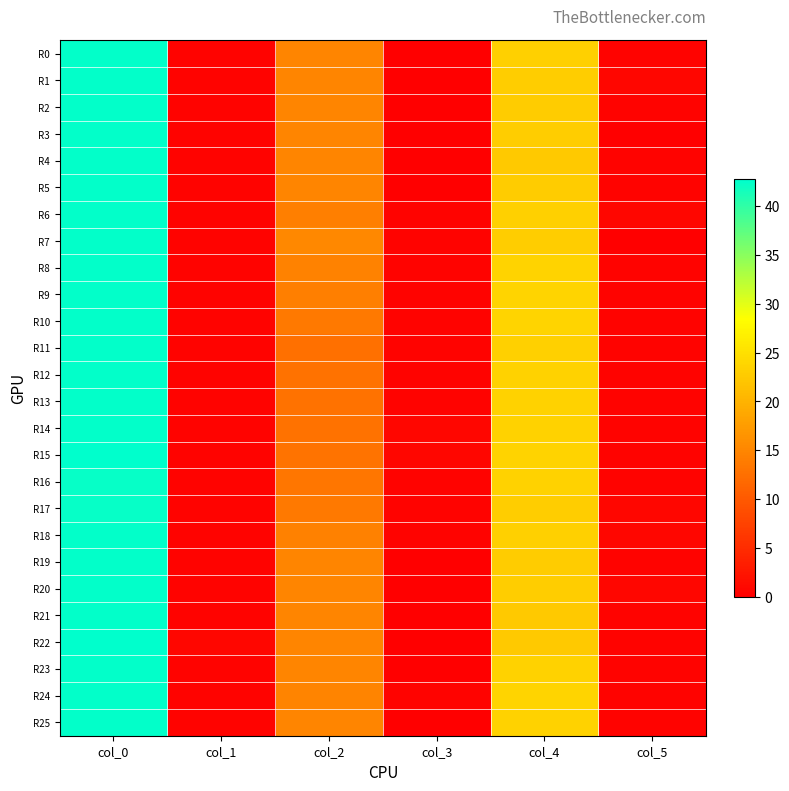

Rank the series by their maximum value, from highest to lowest.

R22, R15, R0, R1, R2, R3, R4, R5, R6, R7, R8, R9, R10, R11, R12, R13, R14, R18, R19, R20, R21, R23, R24, R25, R16, R17